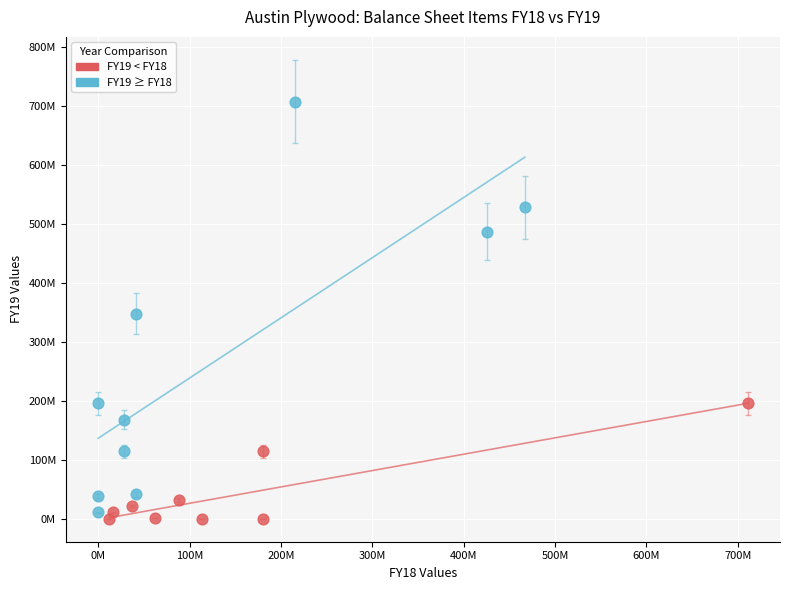

What are all the series names shown in the legend?

FY19 < FY18, FY19 ≥ FY18